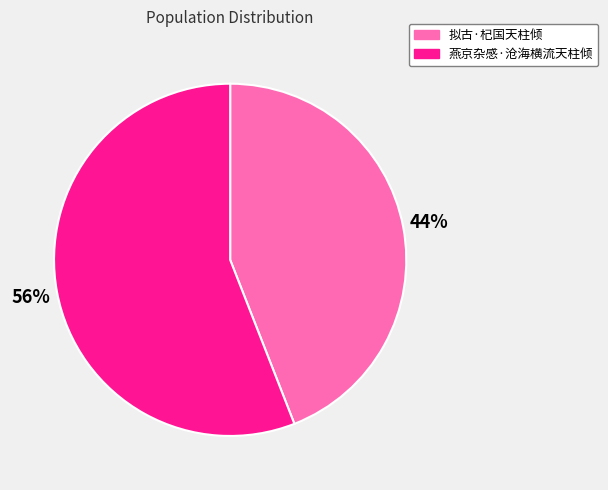

To the nearest percent, what percentage of the pie is 拟古·杞国天柱倾?

44%